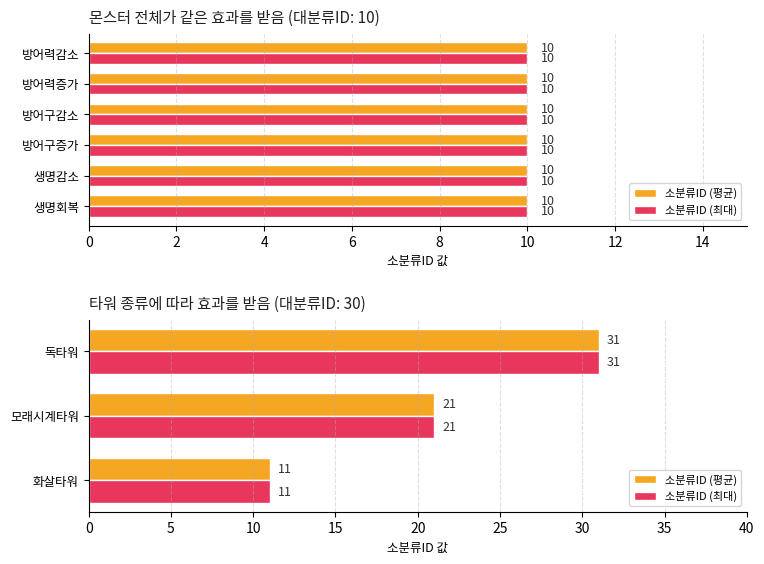

What is the maximum value for 소분류ID (평균)?

31